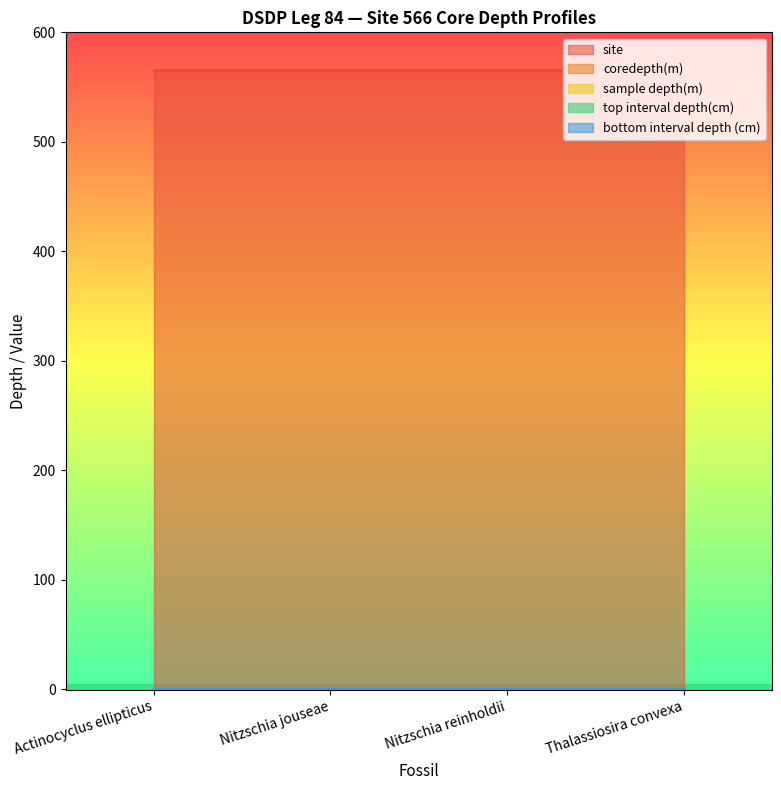

Rank the series by their maximum value, from lowest to highest.

coredepth(m), top interval depth(cm), bottom interval depth (cm), sample depth(m), site